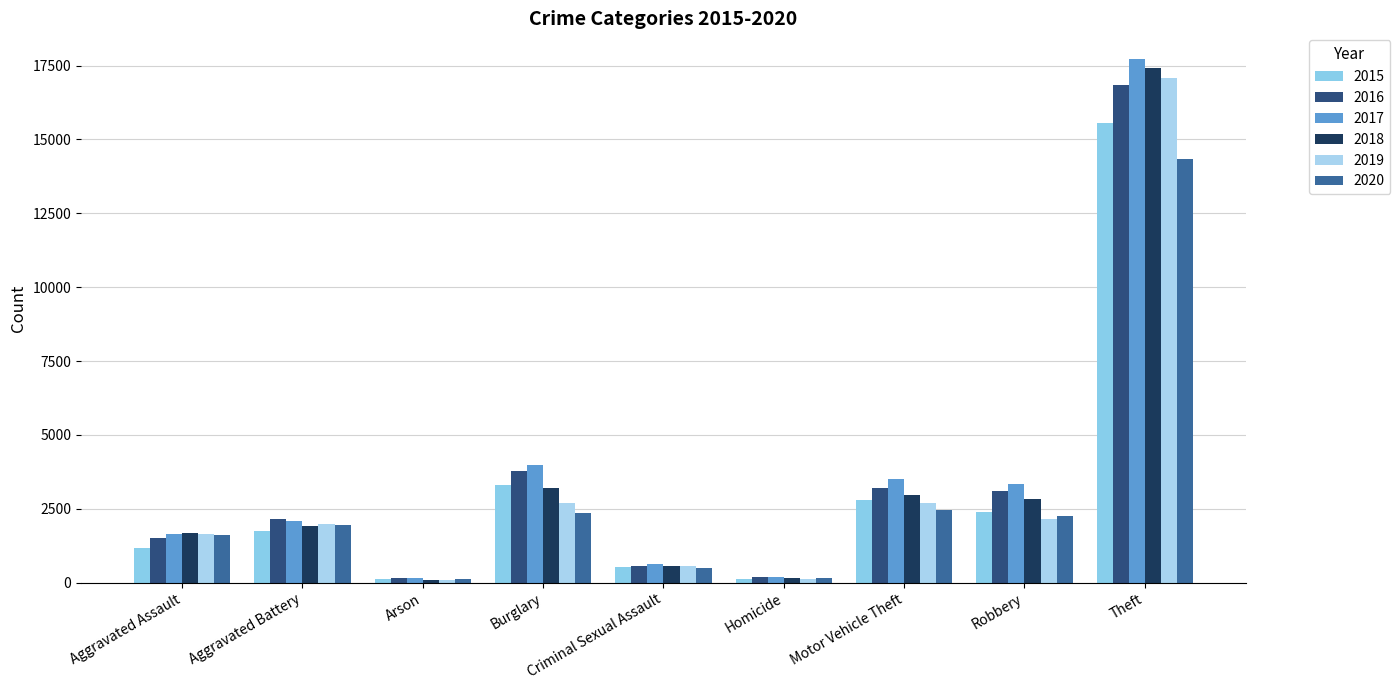

How many values in the 2015 series are below 1767?

4